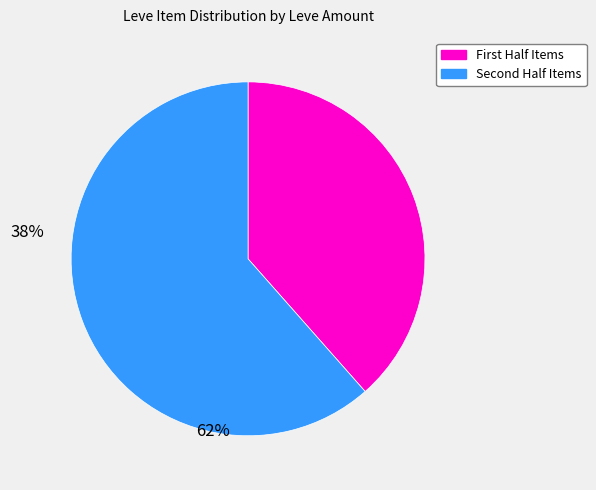

Is there a majority slice in this chart?

Yes